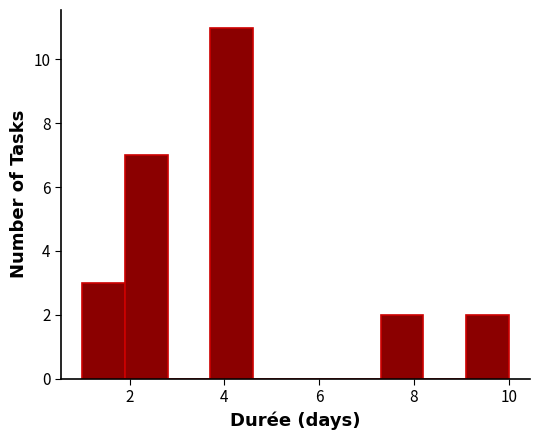

Reading left to right, list every bar in this chart as the range it spans on the x-axis followed by its height. Neither the bar edges nor the heights are printed on the chart, so give them approximately, as read against the axes.

1.0 to 1.9: 3
1.9 to 2.8: 7
2.8 to 3.7: 0
3.7 to 4.6: 11
4.6 to 5.5: 0
5.5 to 6.4: 0
6.4 to 7.3: 0
7.3 to 8.2: 2
8.2 to 9.1: 0
9.1 to 10.0: 2